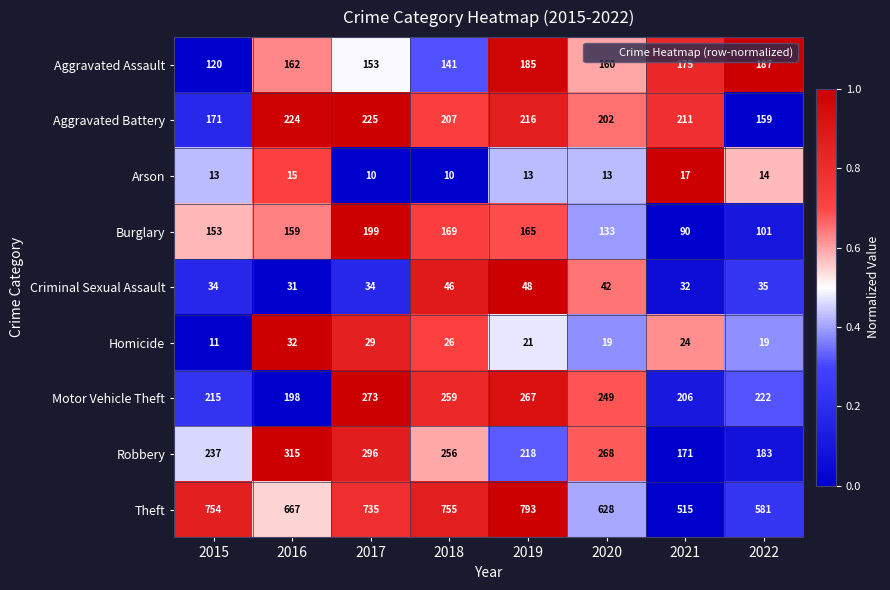

Count the Robbery values in the range 218 to 296.

5